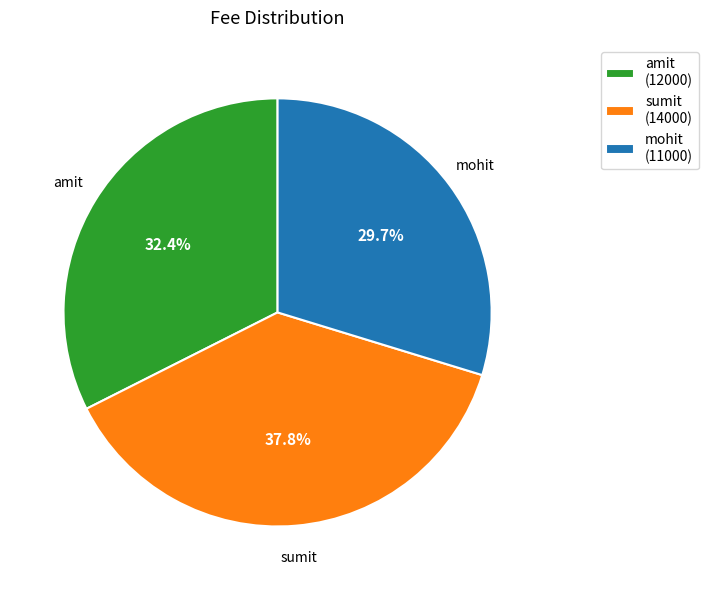

To the nearest percent, what percentage of the pie is amit?

32%